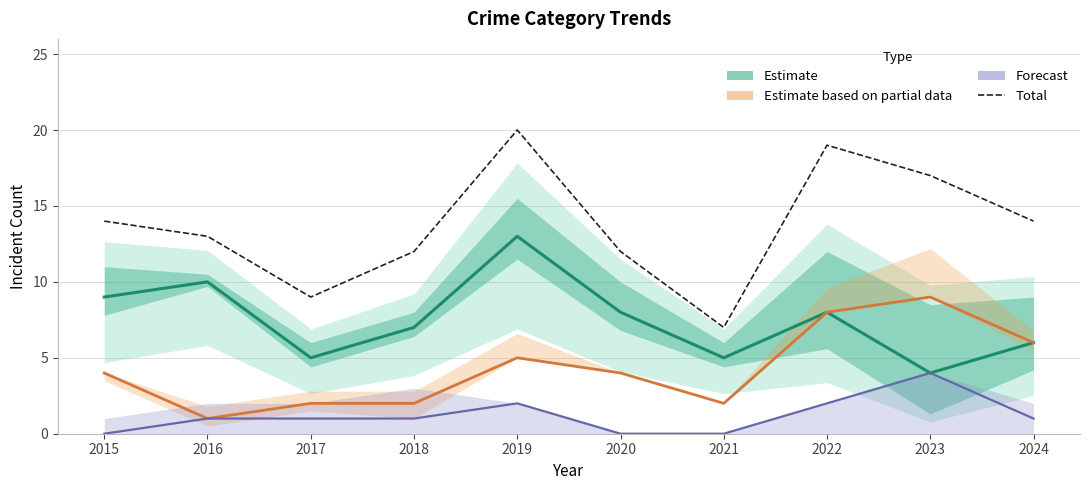

Which has a higher value, 2022 or 2017?

2022